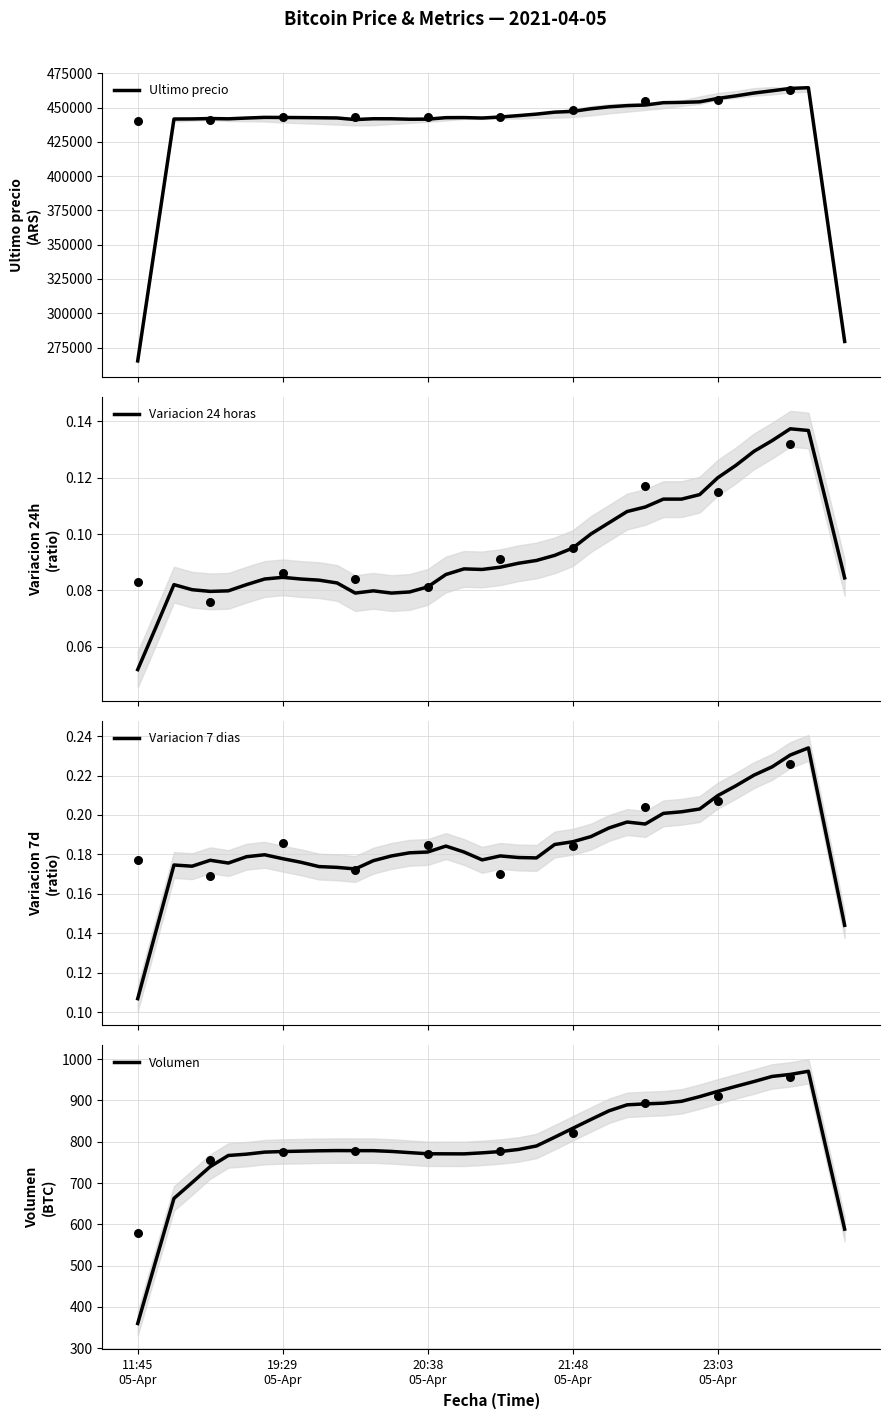

Is the value of Variacion 24 horas at 36 greater than the value of Ultimo precio at 12?

No